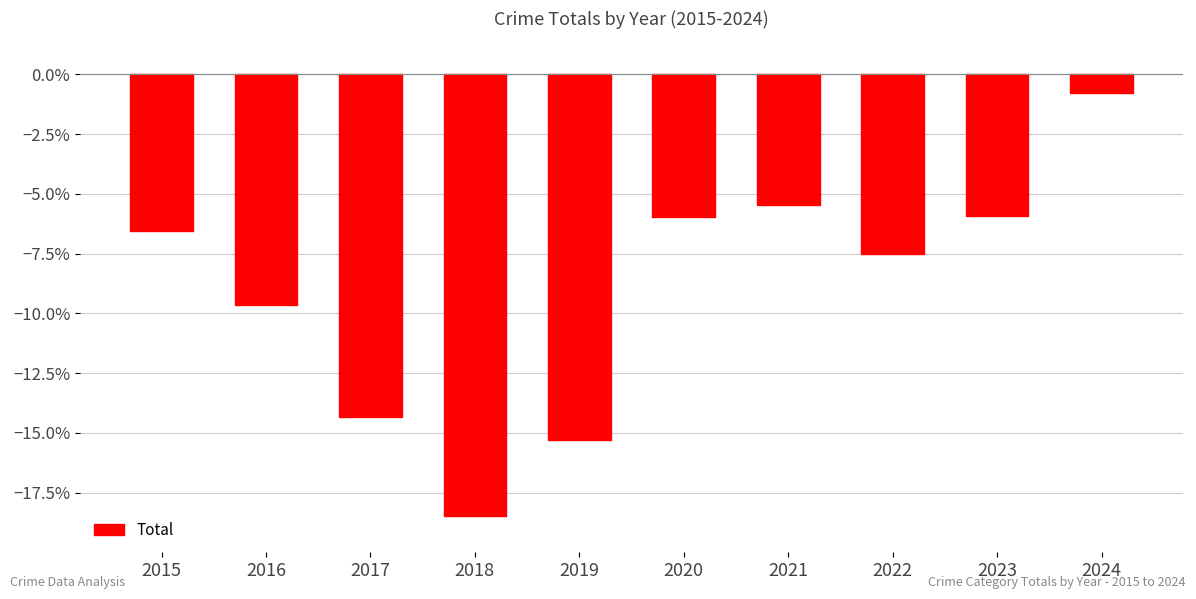

What is the sum of the values at 2021 and 2015?

-12.0